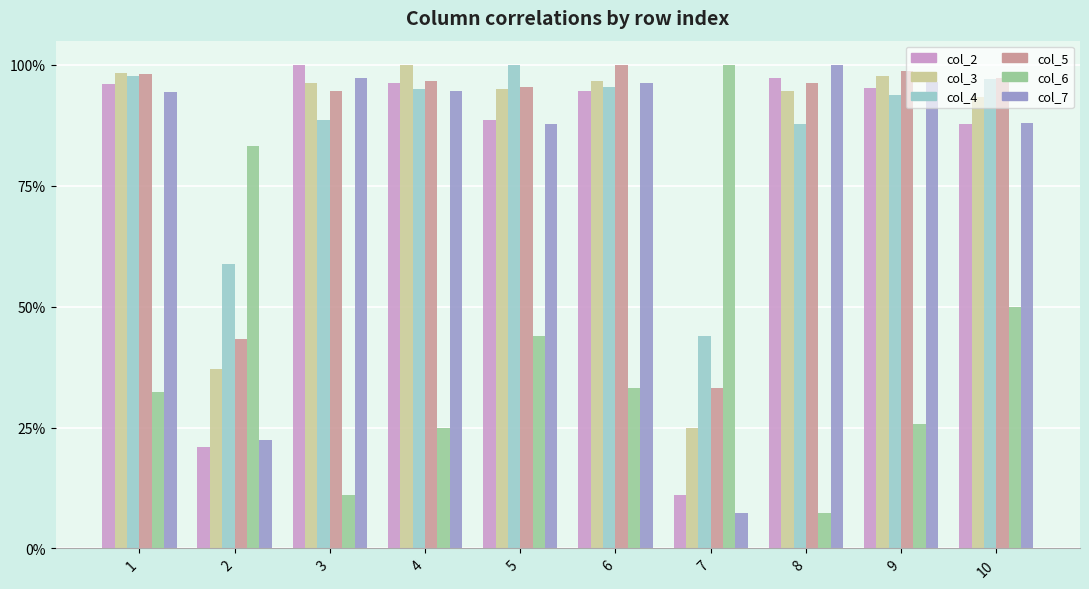

What is the spread (max minus min) of values at 1?

0.7